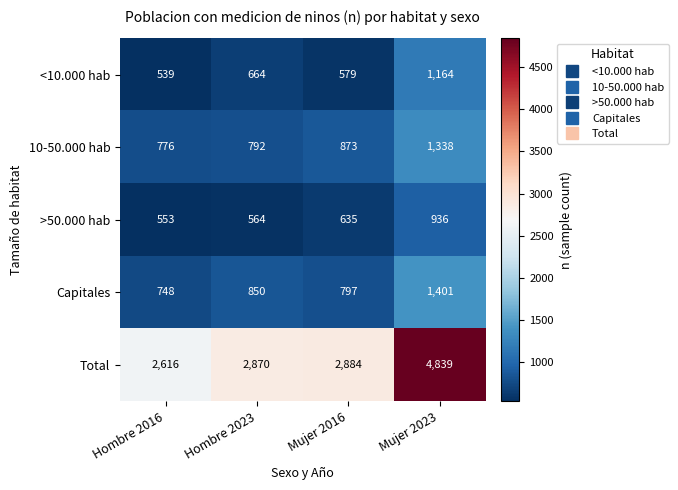

Which category has the lowest value in the >50.000 hab series?

Hombre 2016